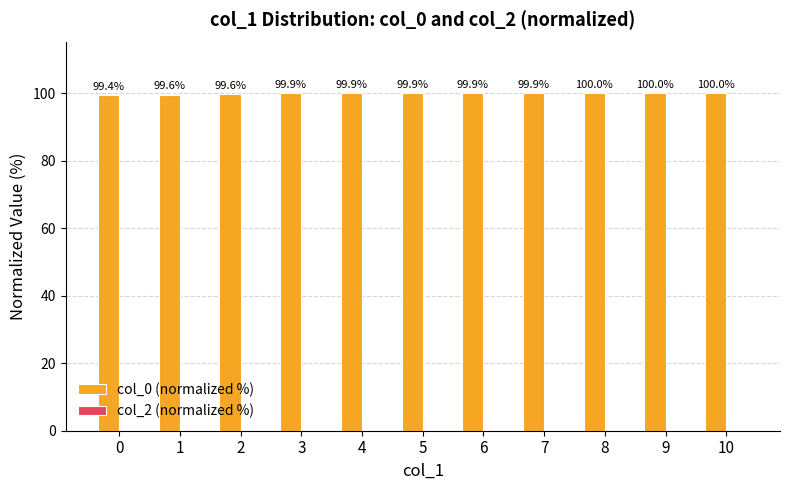

Reading left to right, list all the values displayed in this chart.

0=99.4	1=99.6	2=99.6	3=99.9	4=99.9	5=99.9	6=99.9	7=99.9	8=100.0	9=100.0	10=100.0